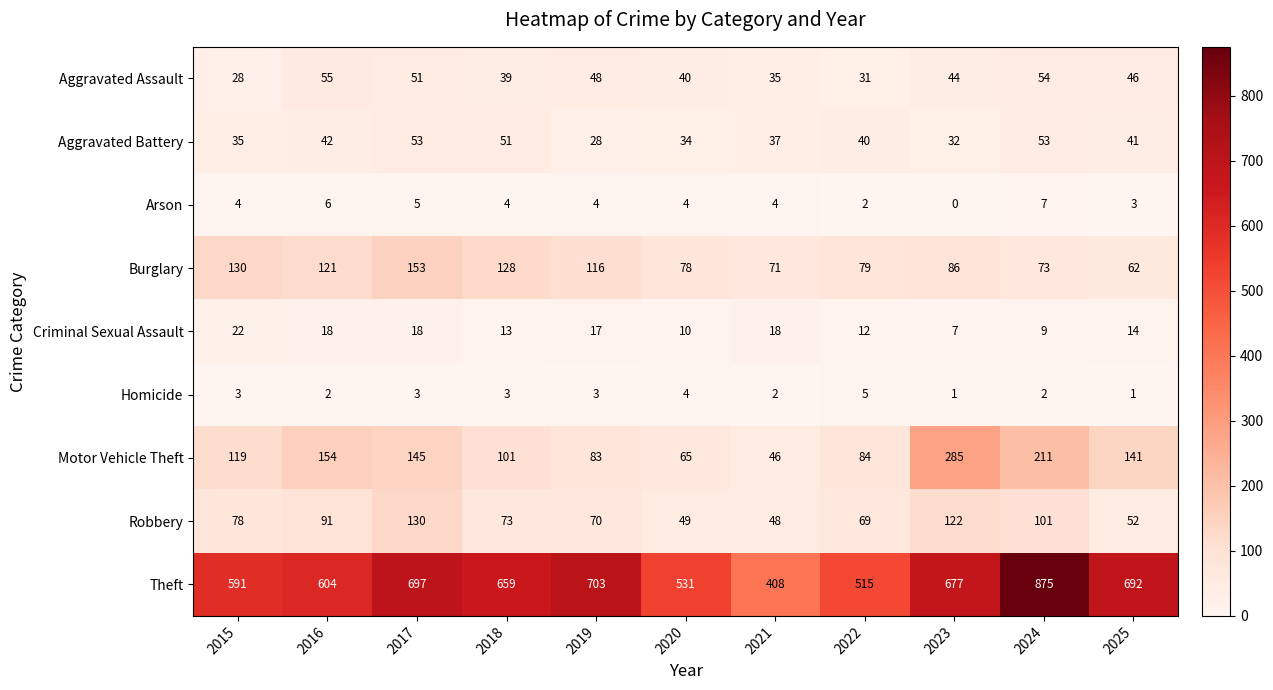

True or false: Theft has a value of 697 at 2017.

True